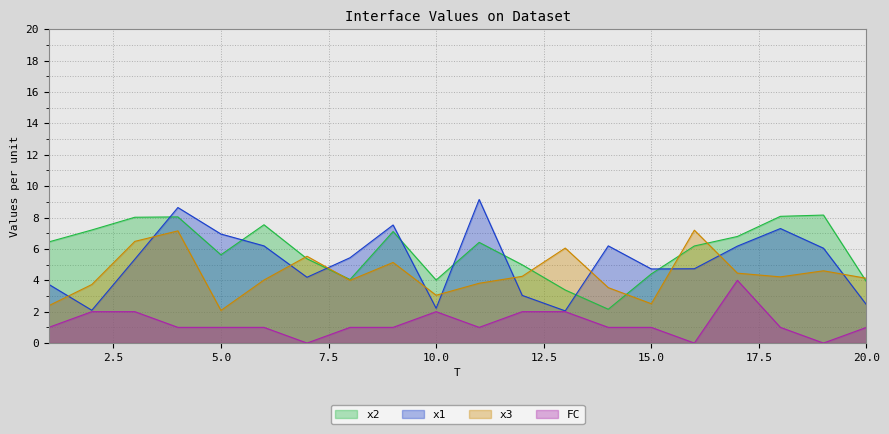

What is the sum of all x2 values?

117.9